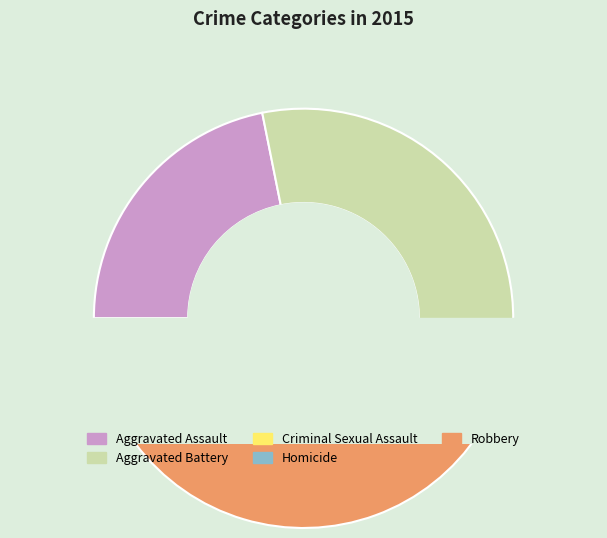

Which category has the smallest portion of the pie?

Homicide